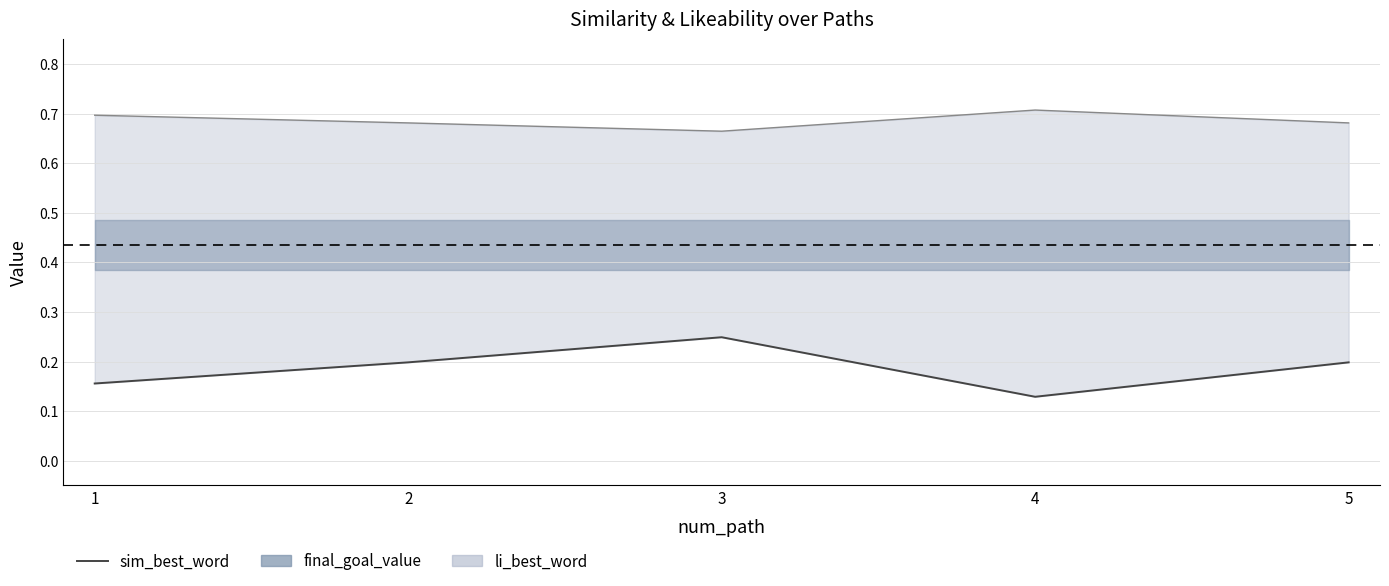

What is the value of the 2nd point from the left?

0.2